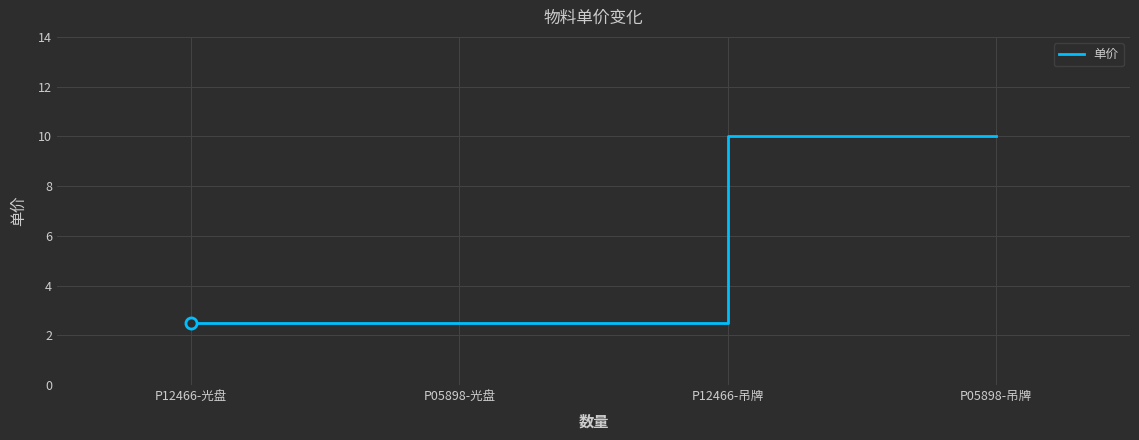

What is the change in value from P05898-光盘 to P05898-吊牌?

+7.5